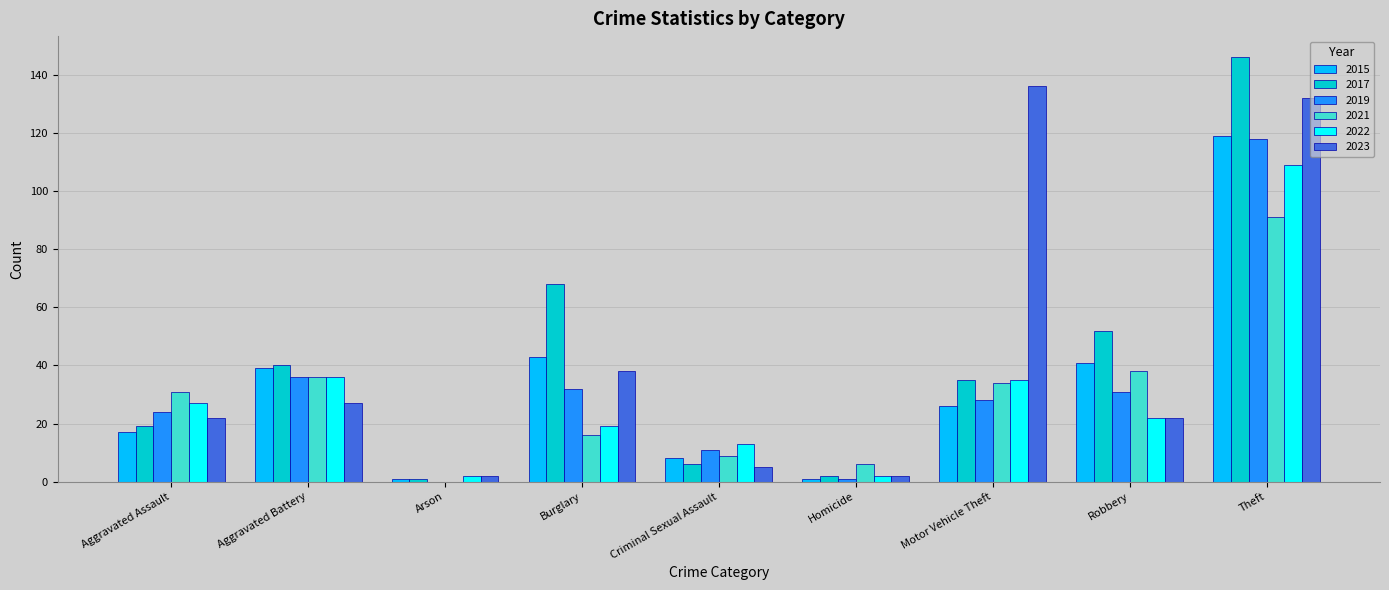

At which label is 2023 closest to 69?

Burglary